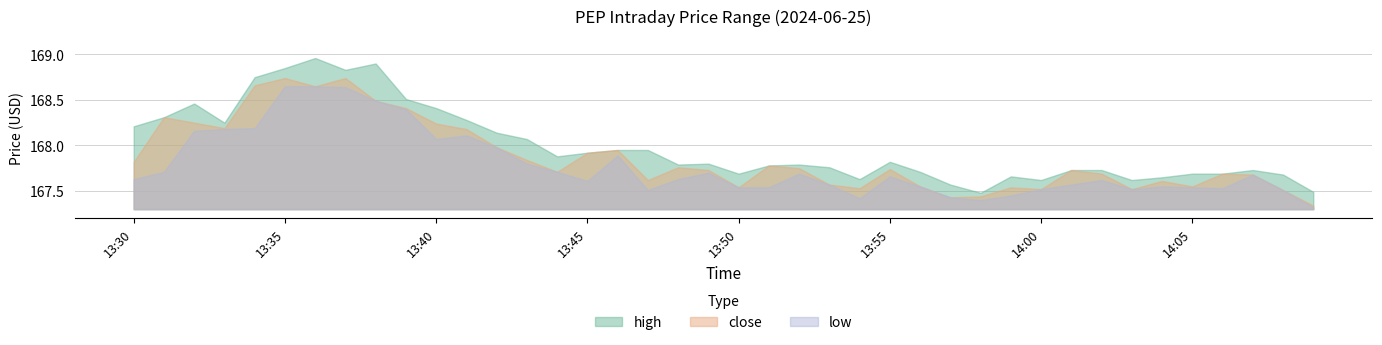

Which has a higher value, 26 or 10?

10